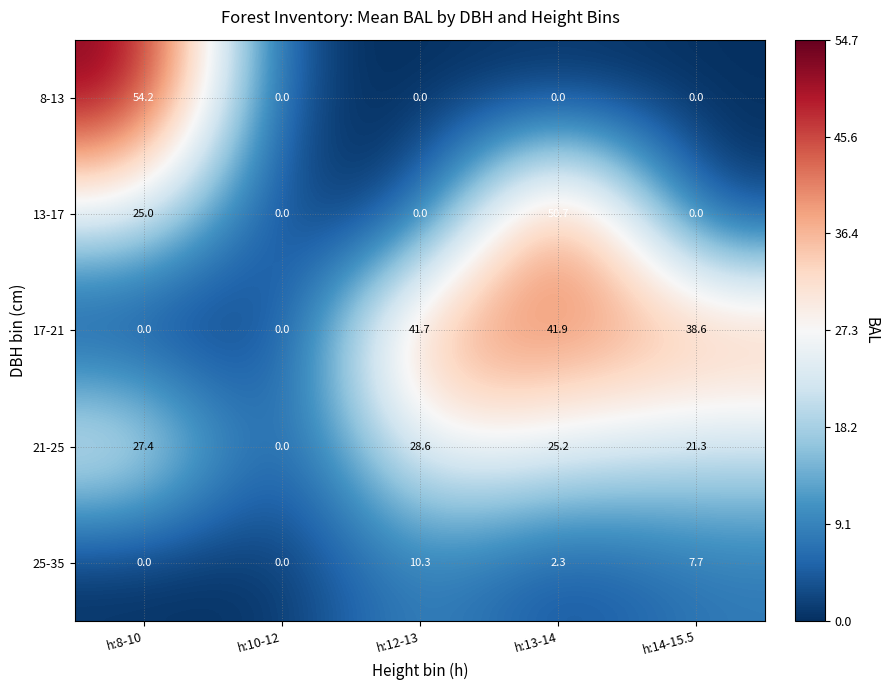

List the series in order of their overall mean, lowest first.

25-35, 8-13, 13-17, 21-25, 17-21